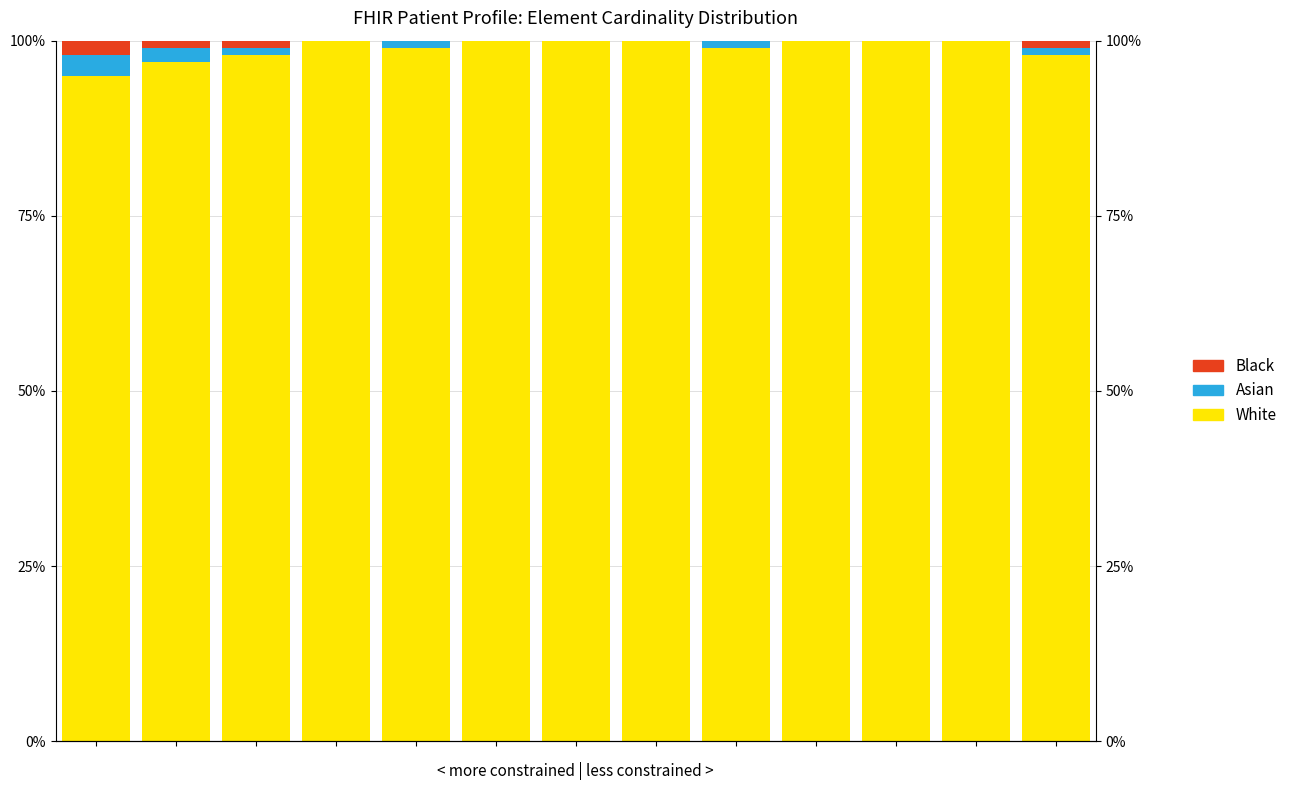

How many categories are shown in the chart?

13